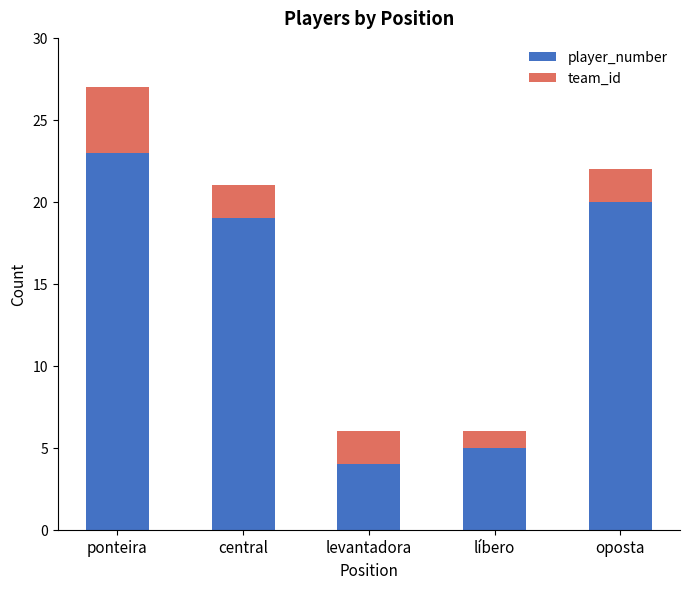

What are all the series names shown in the legend?

player_number, team_id